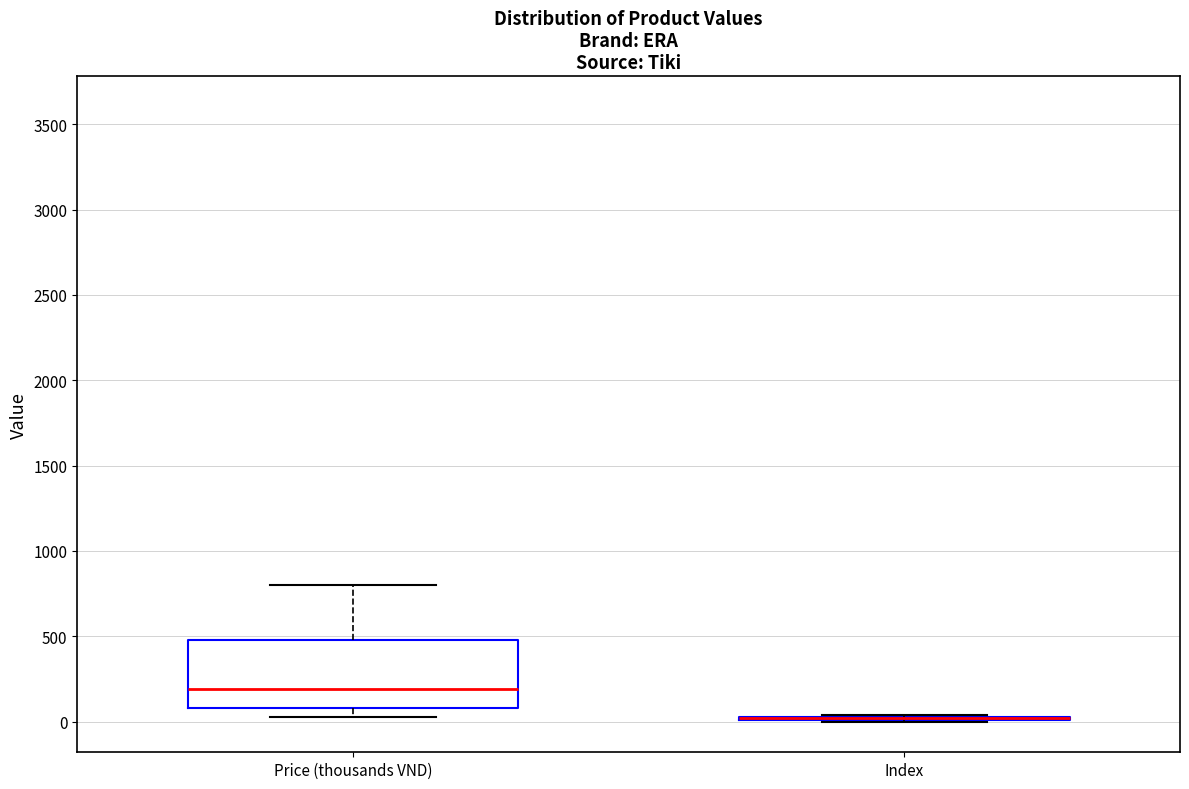

Reading left to right, read every box against the y-axis: the position of its median line, the range the box covers, and the ends of its whiskers. The values are not printed on the chart, so give them approximately, as read against the axis.

Price (thousands VND): median 200, box 100 to 500, whiskers 50 to 800
Index: box collapsed to a line at 0, whiskers 0 to 50